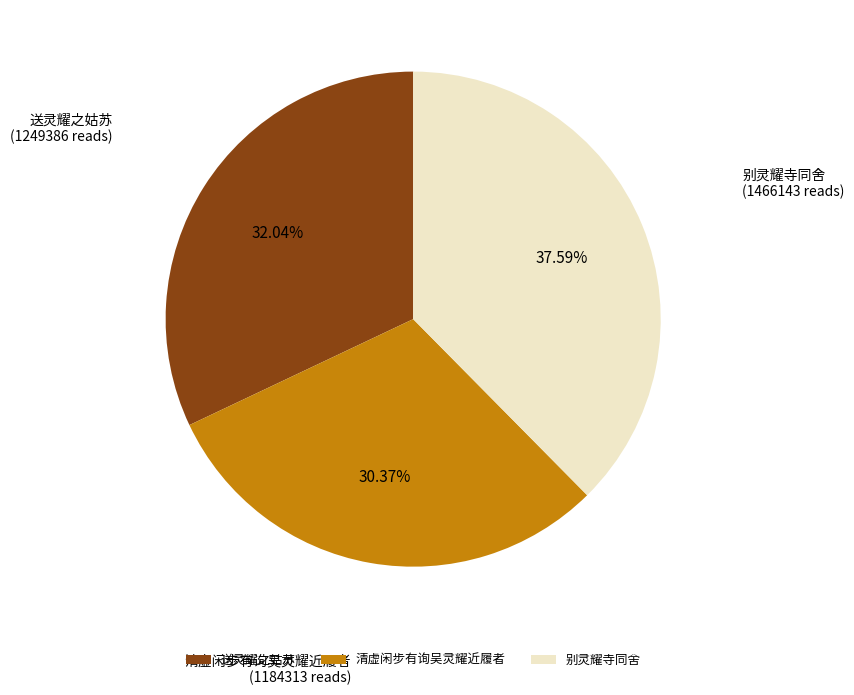

Approximately how many times larger is the value at 别灵耀寺同舍 compared to 送灵耀之姑苏?

1.2